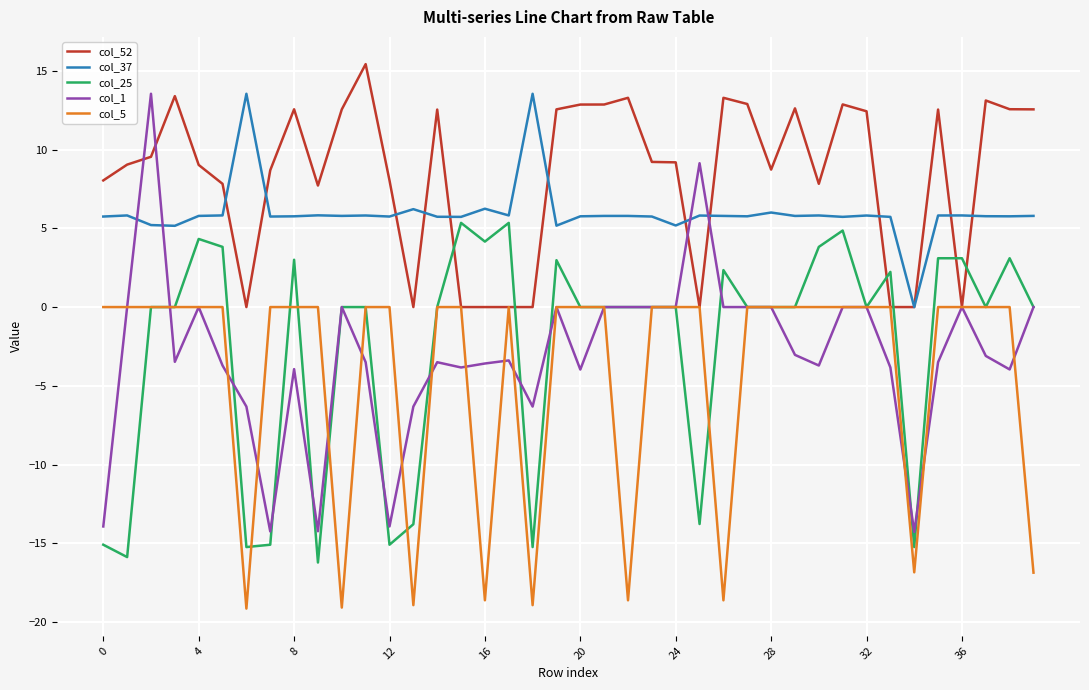

Which series has the widest spread of values?

col_1